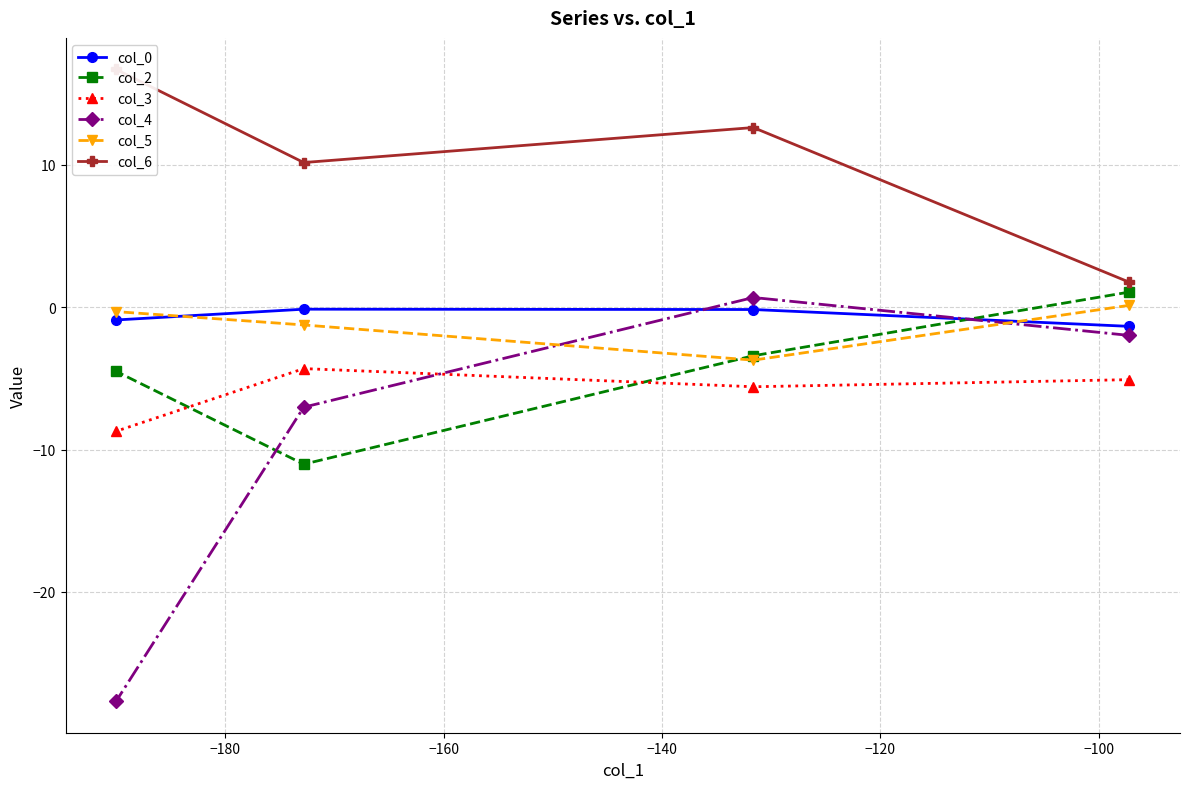

What is the value of the col_2 point at the 1st from the left?

-4.5